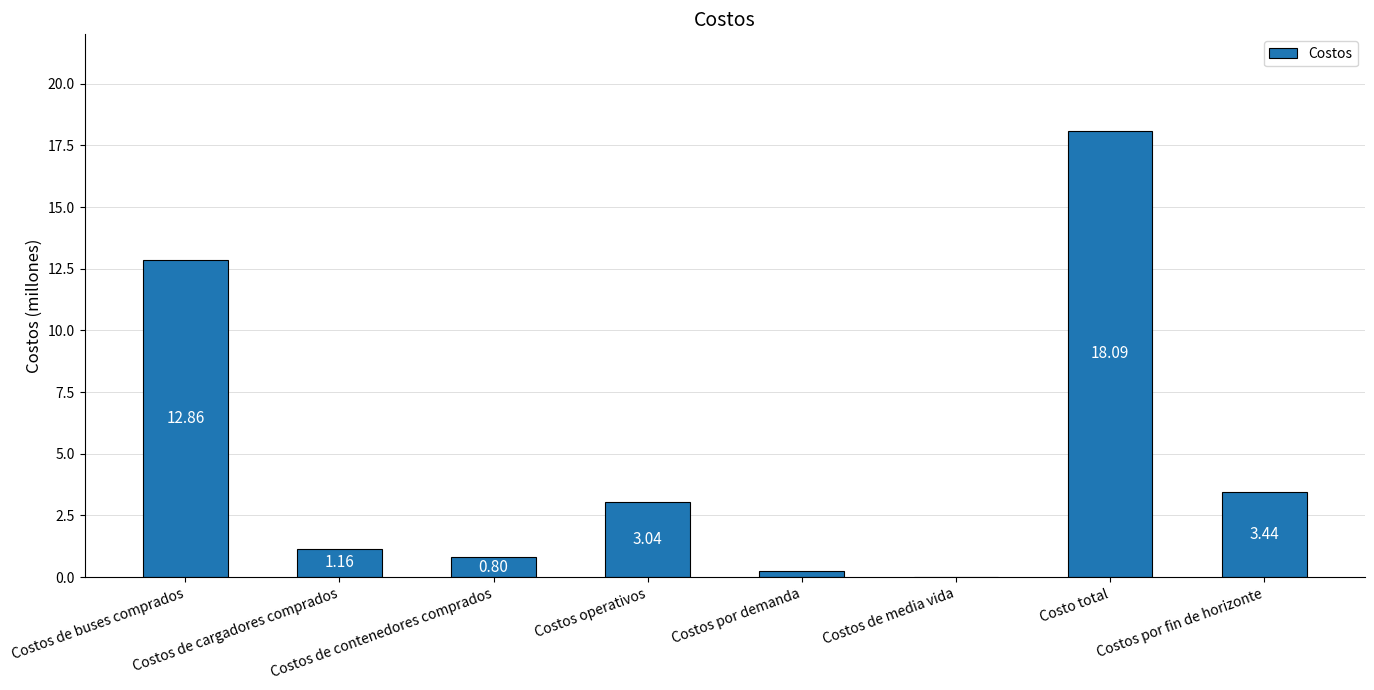

Which label corresponds to the largest value in the chart?

Costo total